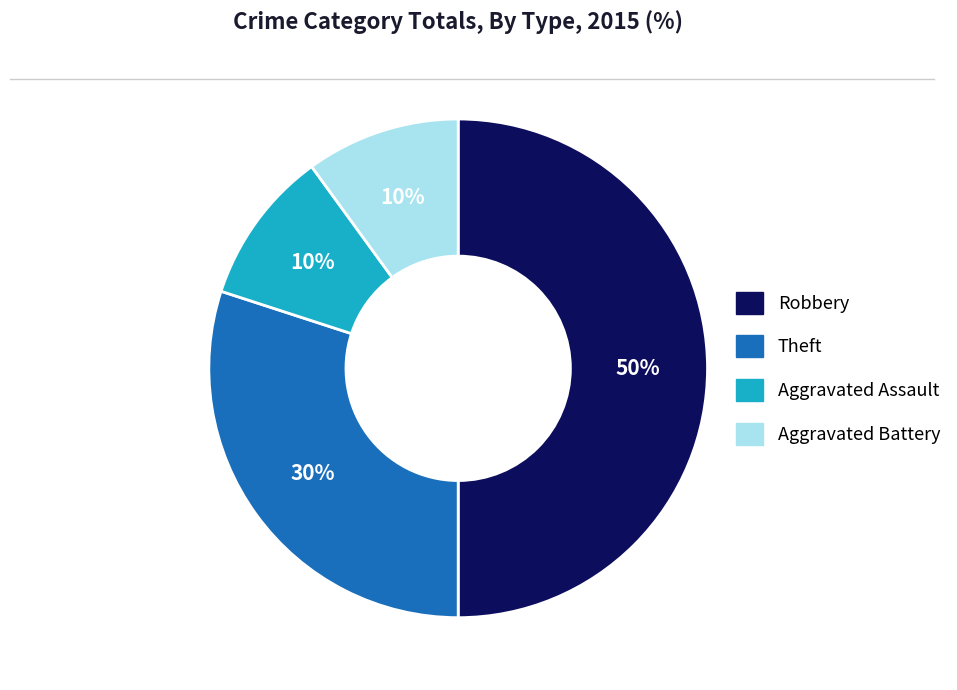

Count the number of slices in the pie.

4